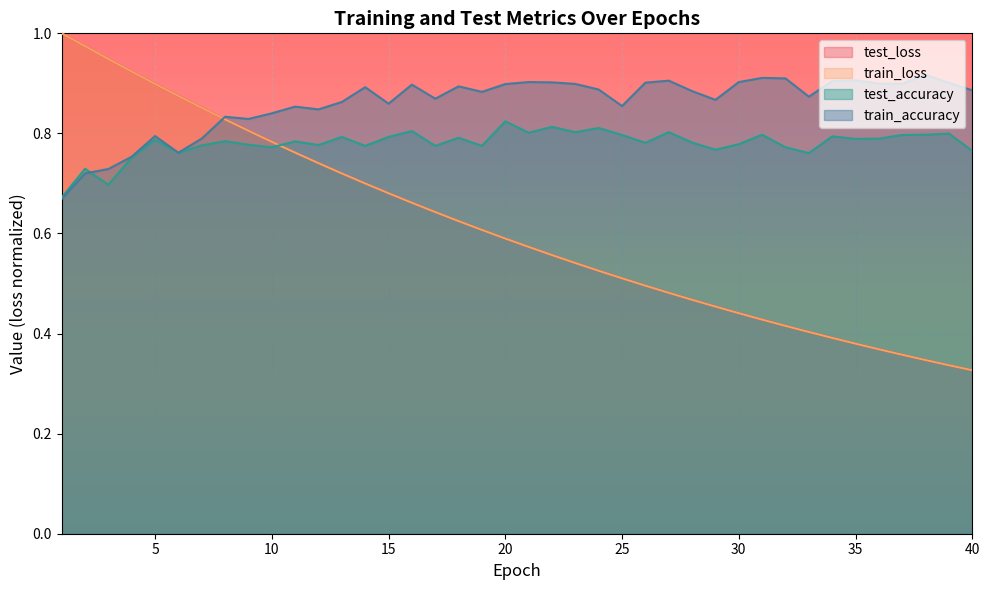

Reading right to left, list all the values displayed in this chart.

test_loss: 40=0.3	39=0.3	38=0.3	37=0.4	36=0.4	35=0.4	34=0.4	33=0.4	32=0.4	31=0.4	30=0.4	29=0.5	28=0.5	27=0.5	26=0.5	25=0.5	24=0.5	23=0.5	22=0.6	21=0.6	20=0.6	19=0.6	18=0.6	17=0.6	16=0.7	15=0.7	14=0.7	13=0.7	12=0.7	11=0.8	10=0.8	9=0.8	8=0.8	7=0.9	6=0.9	5=0.9	4=0.9	3=0.9	2=1.0	1=1.0
train_loss: 40=0.3	39=0.3	38=0.3	37=0.4	36=0.4	35=0.4	34=0.4	33=0.4	32=0.4	31=0.4	30=0.4	29=0.5	28=0.5	27=0.5	26=0.5	25=0.5	24=0.5	23=0.5	22=0.6	21=0.6	20=0.6	19=0.6	18=0.6	17=0.6	16=0.7	15=0.7	14=0.7	13=0.7	12=0.7	11=0.8	10=0.8	9=0.8	8=0.8	7=0.9	6=0.9	5=0.9	4=0.9	3=0.9	2=1.0	1=1.0
test_accuracy: 40=0.8	39=0.8	38=0.8	37=0.8	36=0.8	35=0.8	34=0.8	33=0.8	32=0.8	31=0.8	30=0.8	29=0.8	28=0.8	27=0.8	26=0.8	25=0.8	24=0.8	23=0.8	22=0.8	21=0.8	20=0.8	19=0.8	18=0.8	17=0.8	16=0.8	15=0.8	14=0.8	13=0.8	12=0.8	11=0.8	10=0.8	9=0.8	8=0.8	7=0.8	6=0.8	5=0.8	4=0.8	3=0.7	2=0.7	1=0.7
train_accuracy: 40=0.9	39=0.9	38=0.9	37=0.9	36=0.9	35=0.9	34=0.9	33=0.9	32=0.9	31=0.9	30=0.9	29=0.9	28=0.9	27=0.9	26=0.9	25=0.9	24=0.9	23=0.9	22=0.9	21=0.9	20=0.9	19=0.9	18=0.9	17=0.9	16=0.9	15=0.9	14=0.9	13=0.9	12=0.8	11=0.9	10=0.8	9=0.8	8=0.8	7=0.8	6=0.8	5=0.8	4=0.8	3=0.7	2=0.7	1=0.7